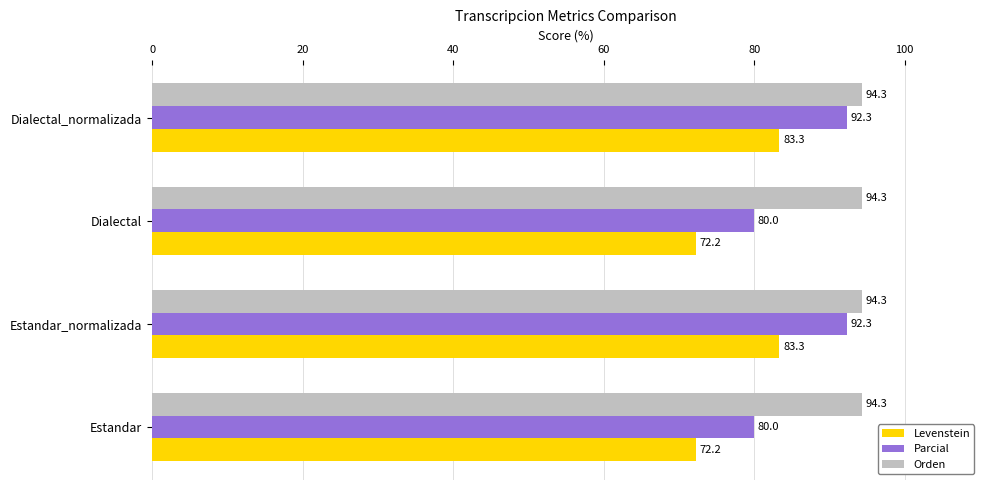

At how many categories does at least one series exceed 93?

4